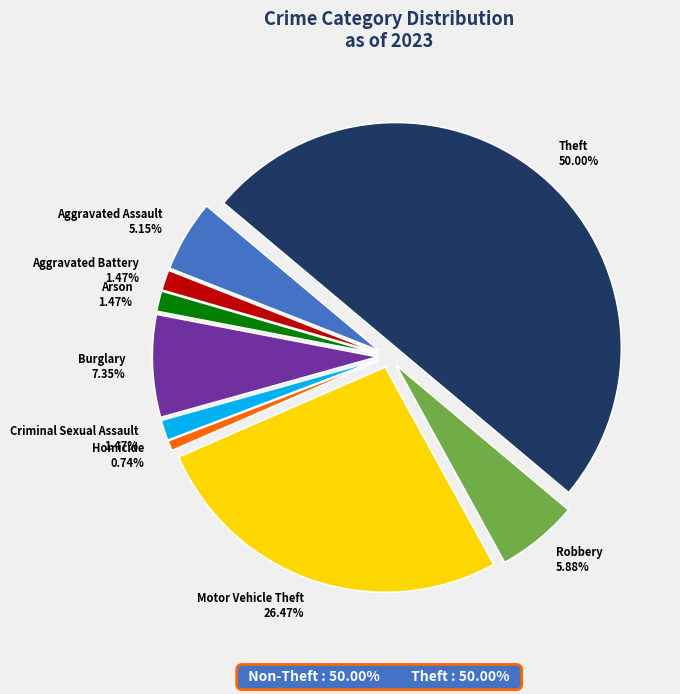

Is it true that Burglary is 7% of the pie?

True